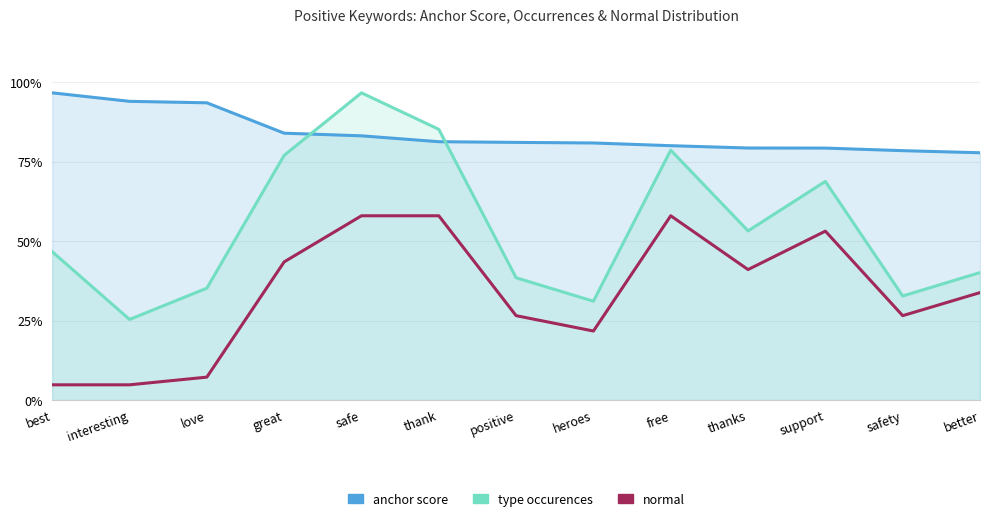

What position from the right is positive?

7